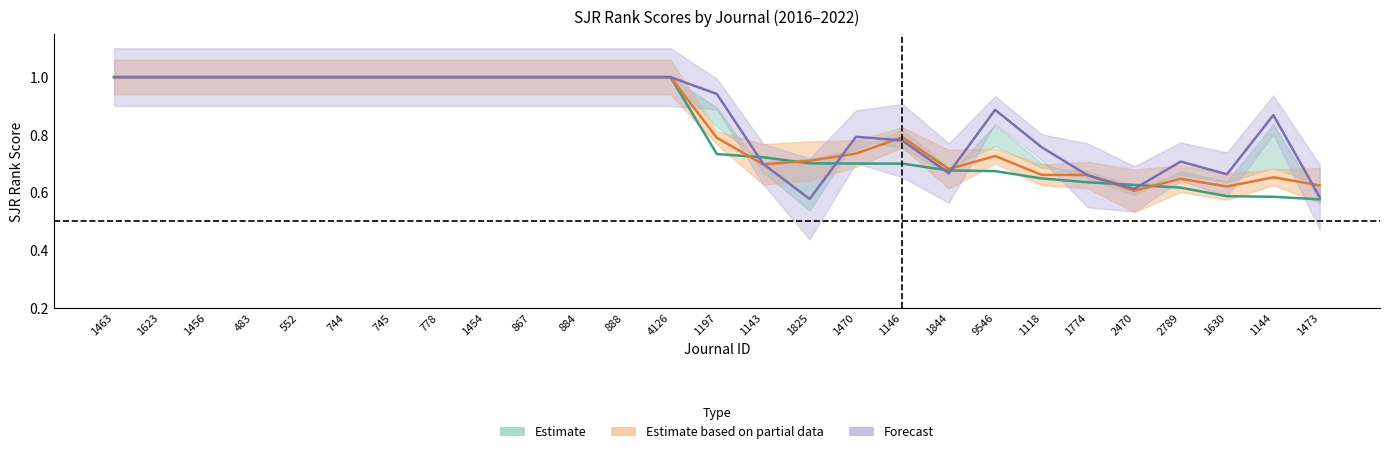

What is the value of the SJR_main2022 point at the 7th from the left?

1.0